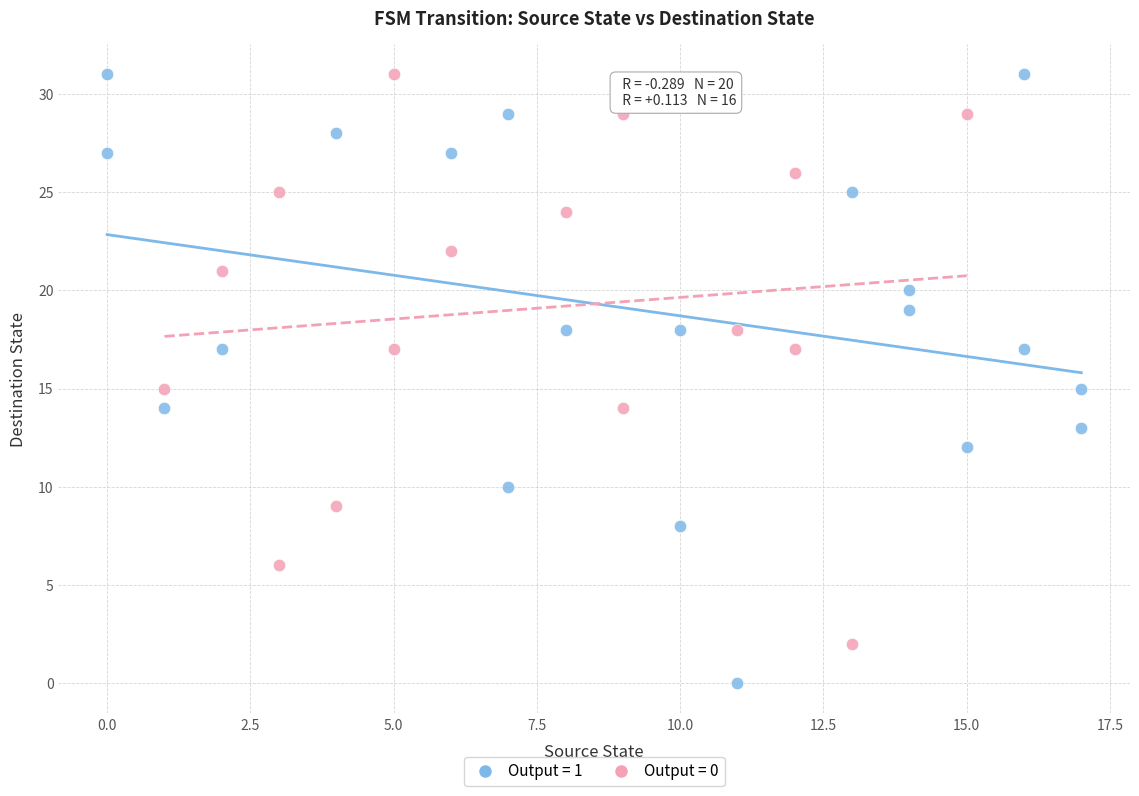

Which series has the widest spread of Y values?

Output = 1